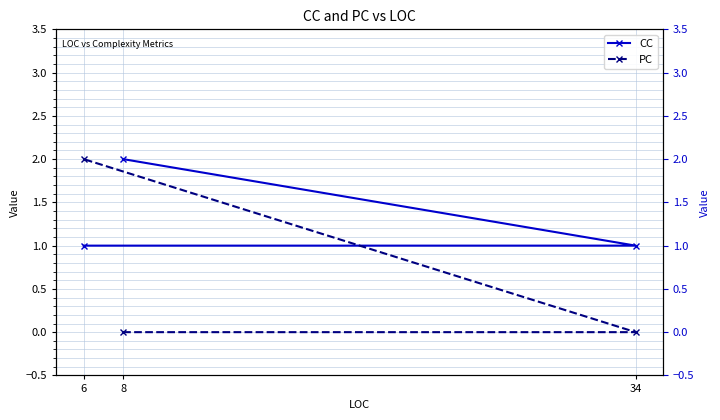

Between 8 and 6, which series saw the biggest shift?

PC